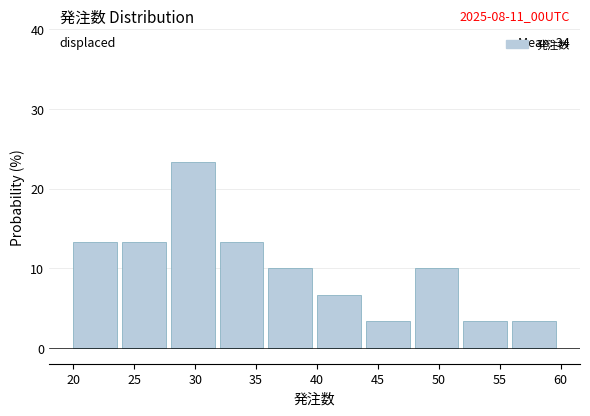

Which range on the x-axis has the tallest bar?

28 to 32